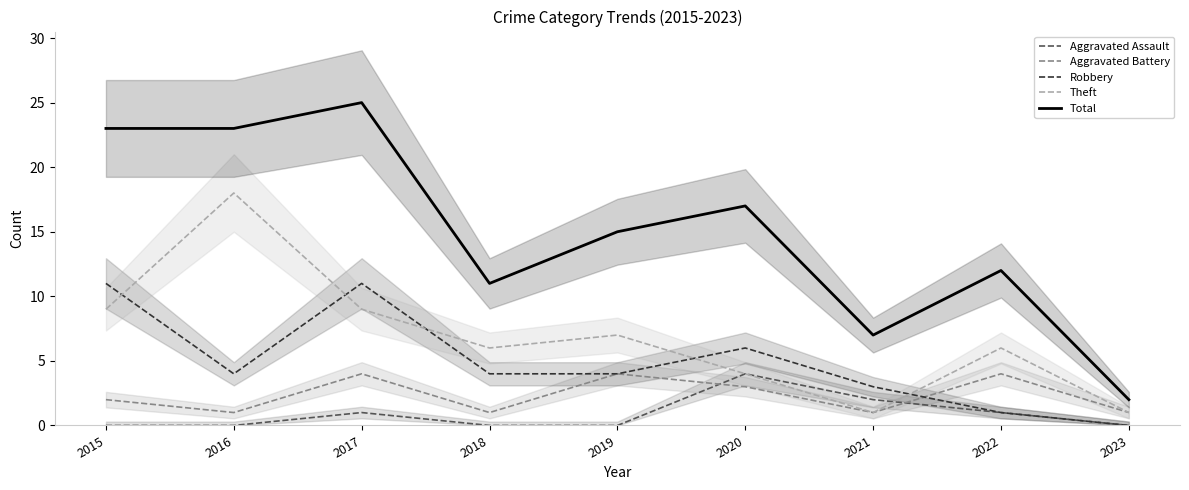

What is the value of the Aggravated Battery point at the 2nd from the left?

1